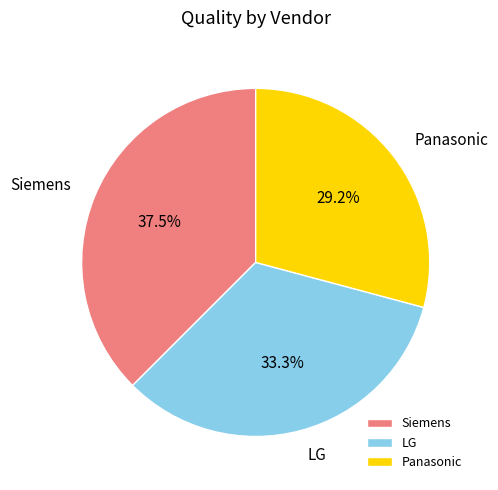

Does LG represent more than half of the total?

No